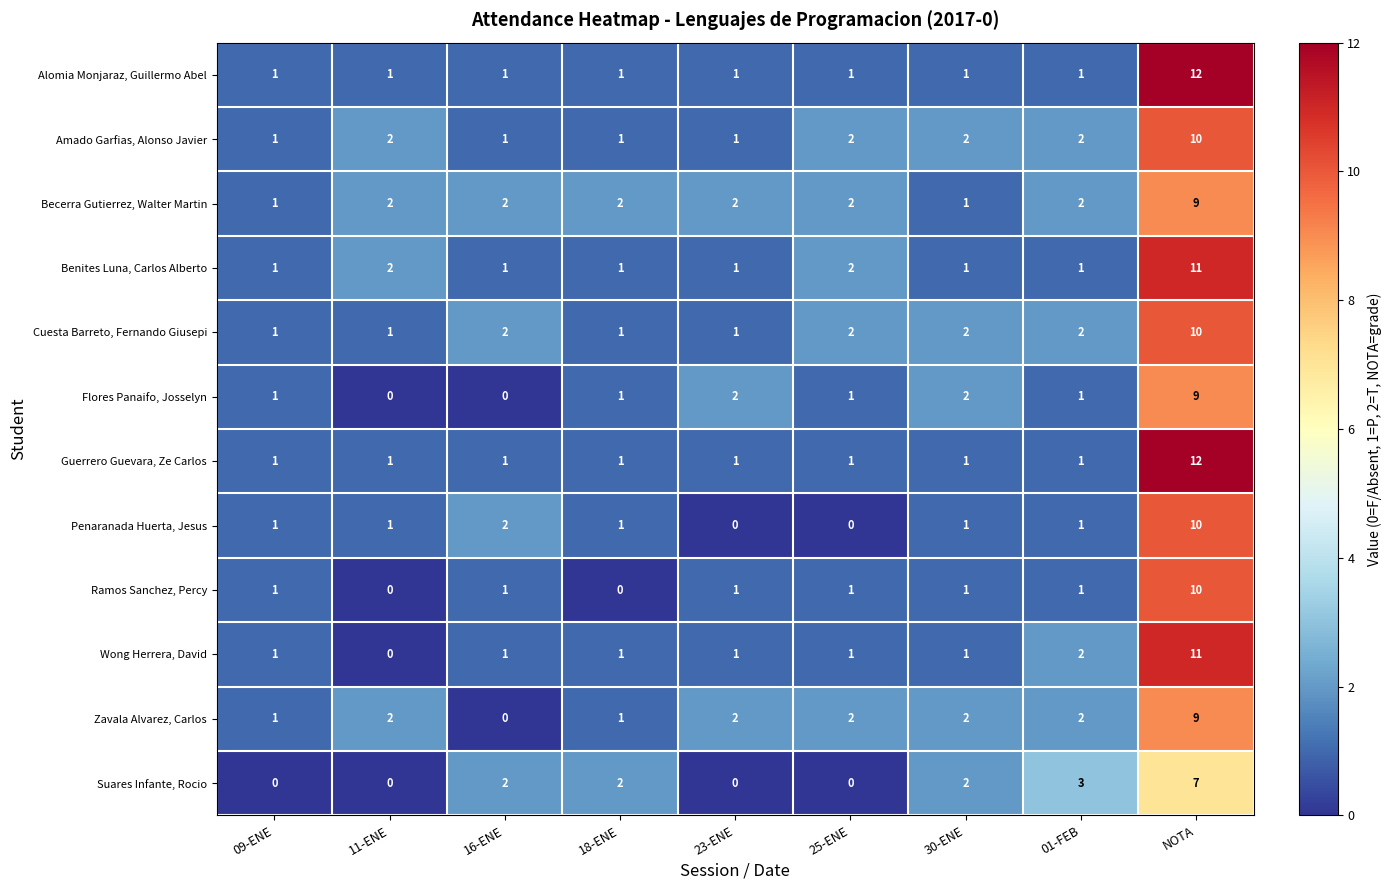

At which label is Wong Herrera, David closest to 5?

01-FEB